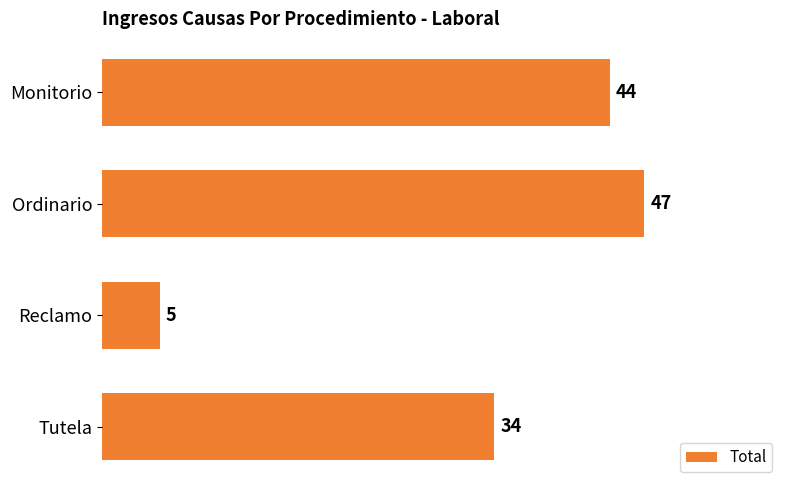

List the labels in order of value, smallest first.

Reclamo, Tutela, Monitorio, Ordinario